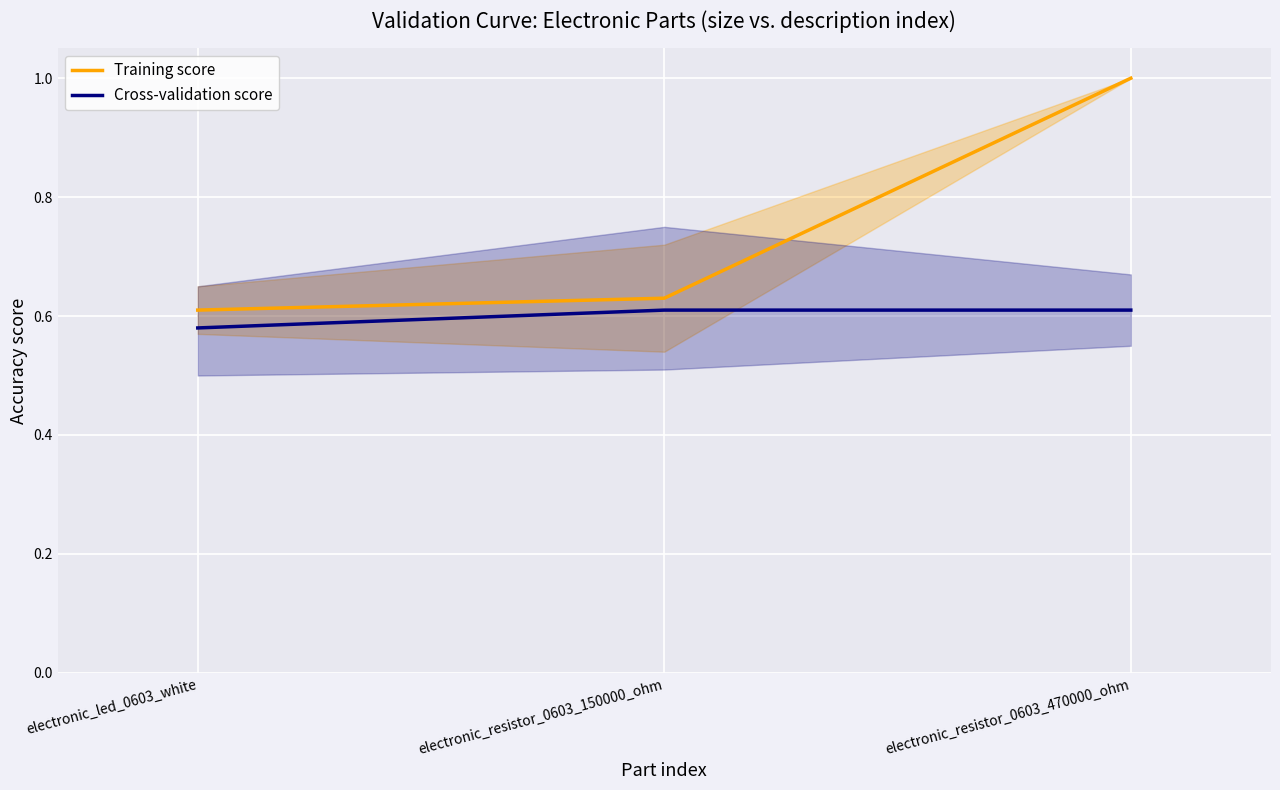

Which series changed the most between electronic_led_0603_white and electronic_resistor_0603_150000_ohm?

Cross-validation score